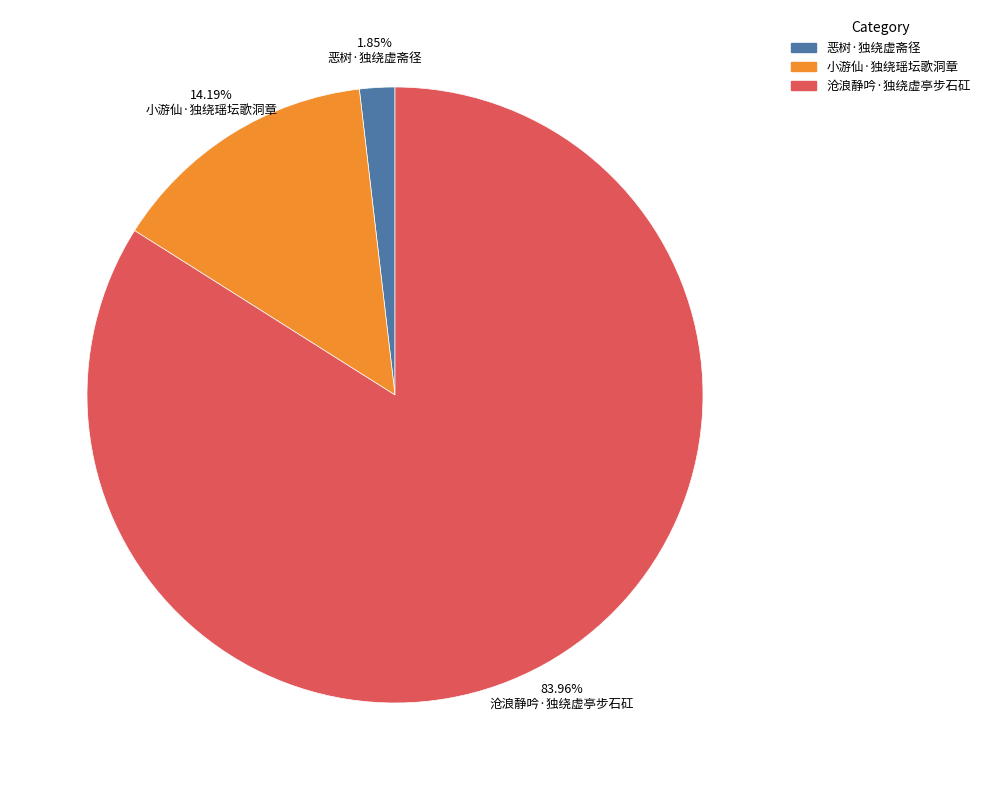

To the nearest percent, what percentage of the pie is 小游仙·独绕瑶坛歌洞章?

14%